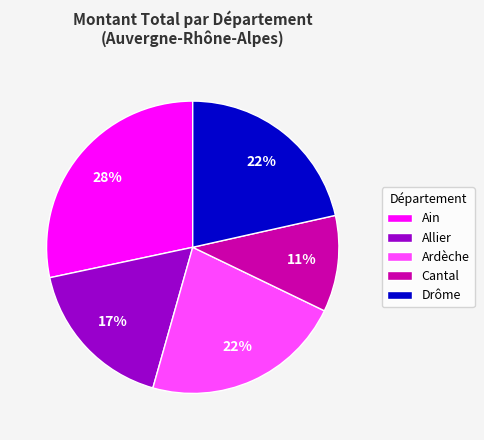

To the nearest percent, what is the average slice percentage?

20%